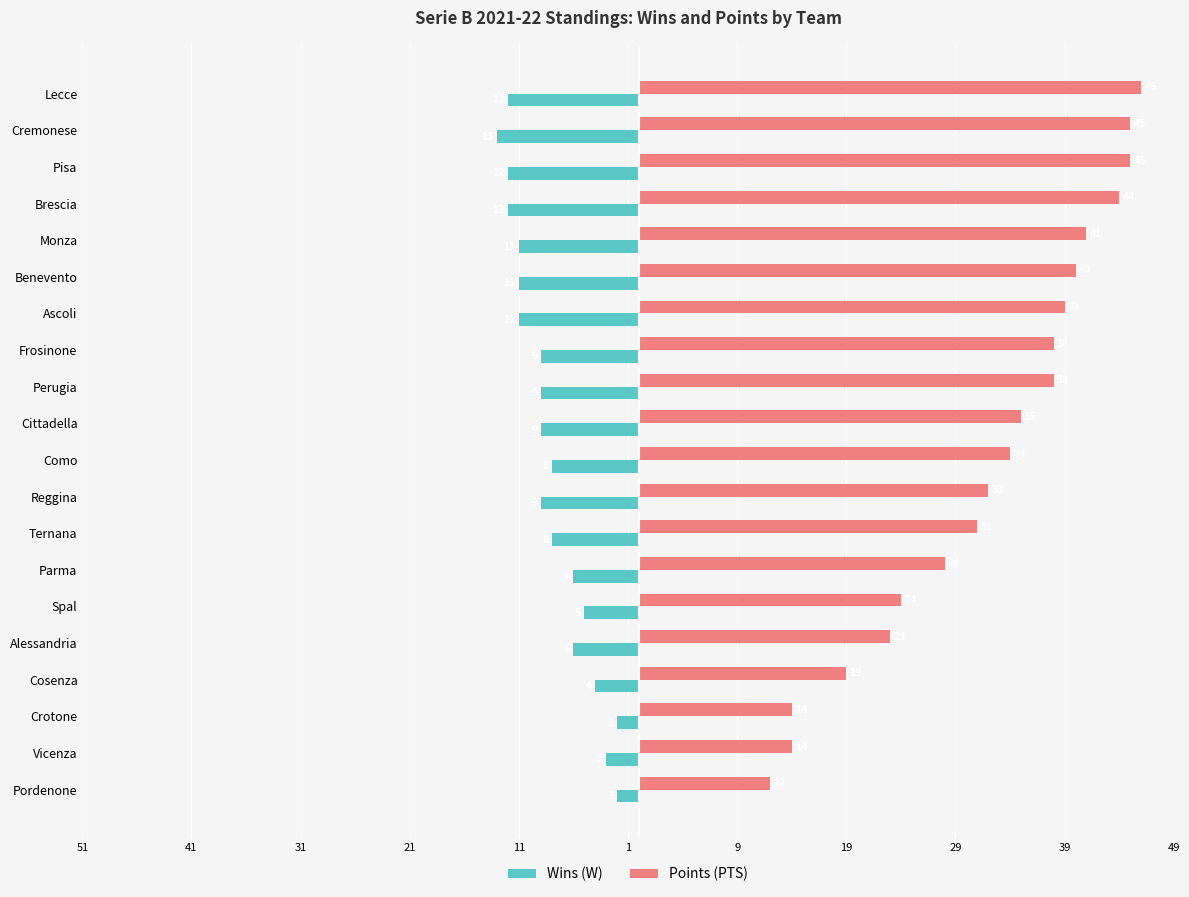

What is the value of the Points (PTS) bar at the 1st from the left?

46